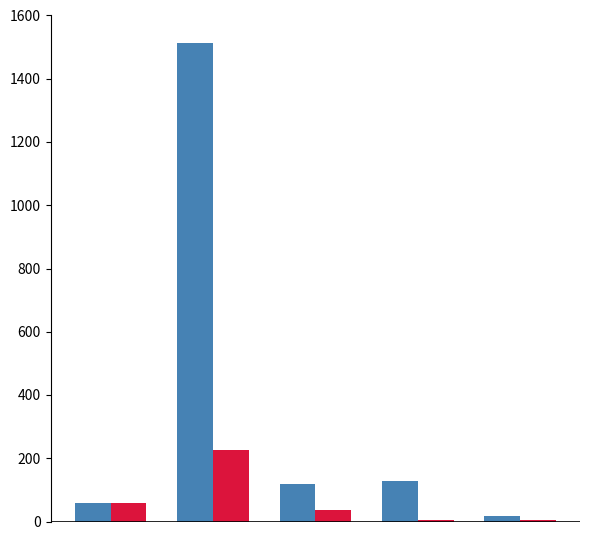

What is the maximum value shown in the chart?

1513.0